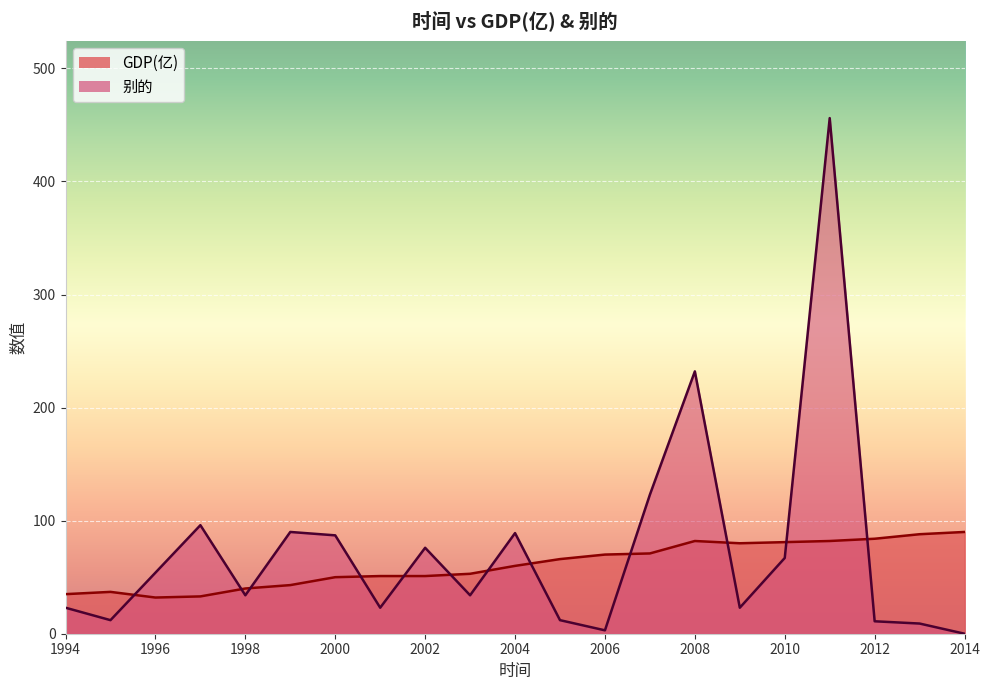

Which series has the largest total across all categories?

别的